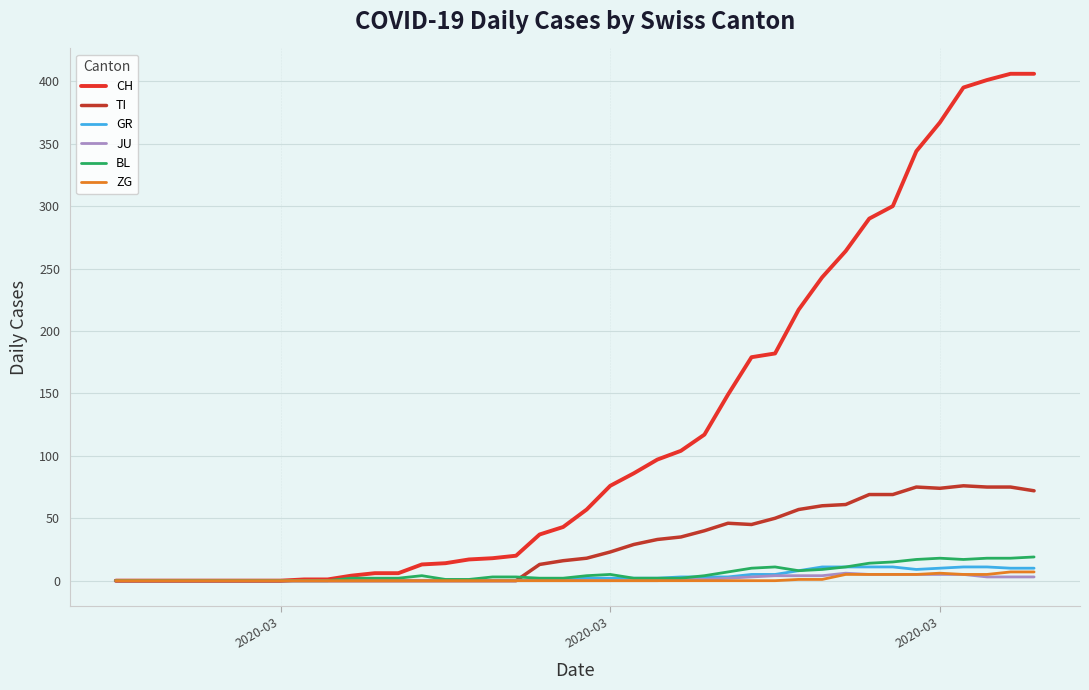

Which series has the widest spread of values?

CH